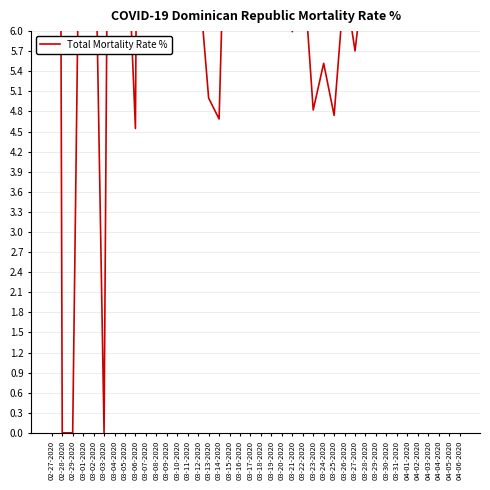

Approximately how many times larger is the value at 03-16-2020 compared to 04-06-2020?

0.9